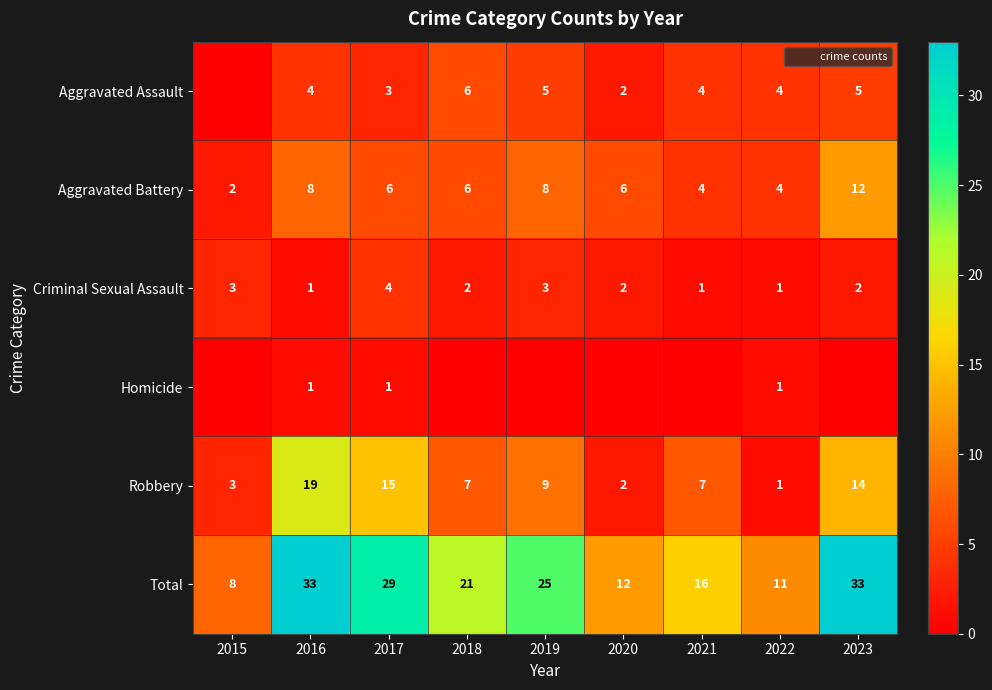

Which category has the lowest value in the Total series?

2015